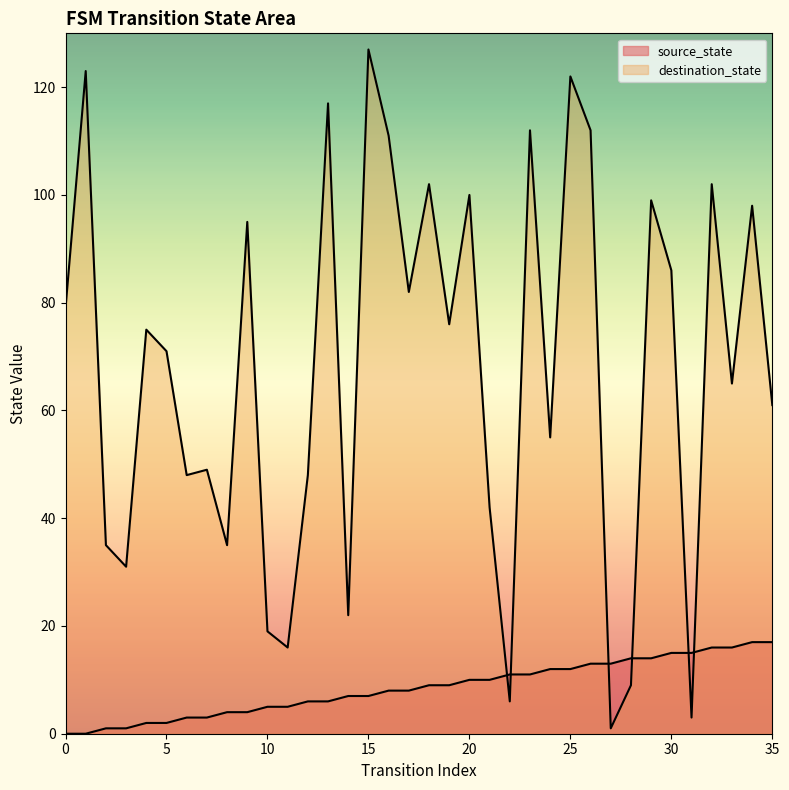

Between 4 and 25, which series saw the biggest shift?

destination_state